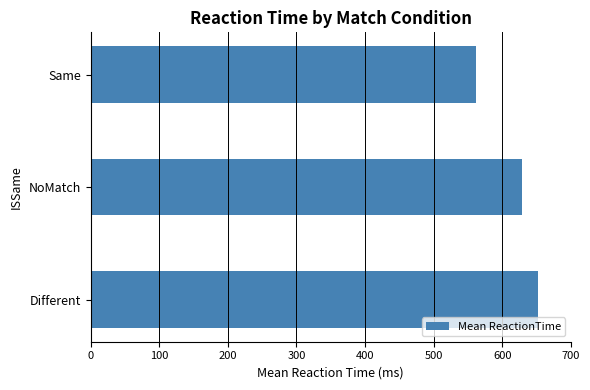

What is the difference between the second highest and minimum values?

67.6